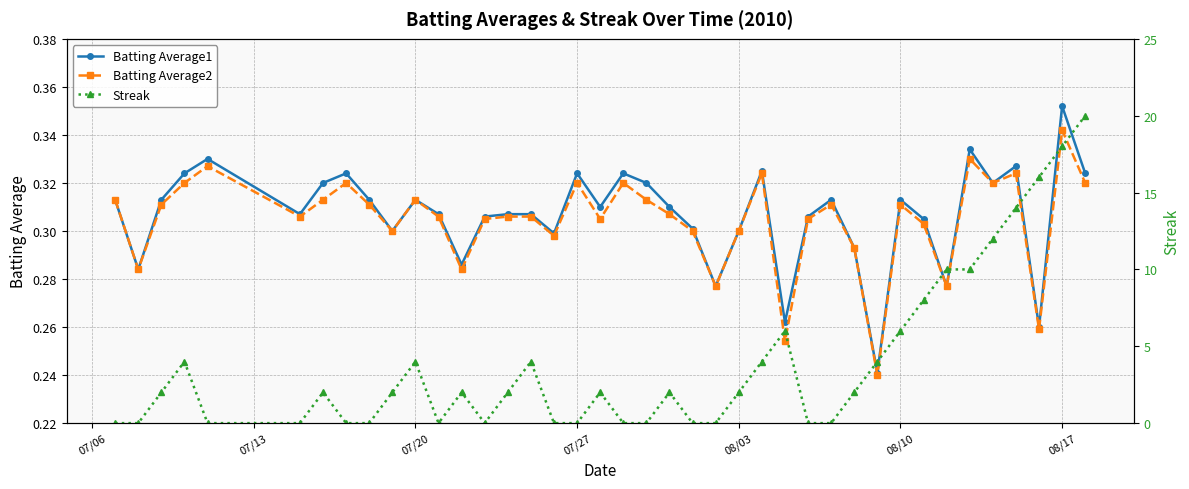

True or false: Batting Average2 has more than 2 points higher than both neighbors.

True